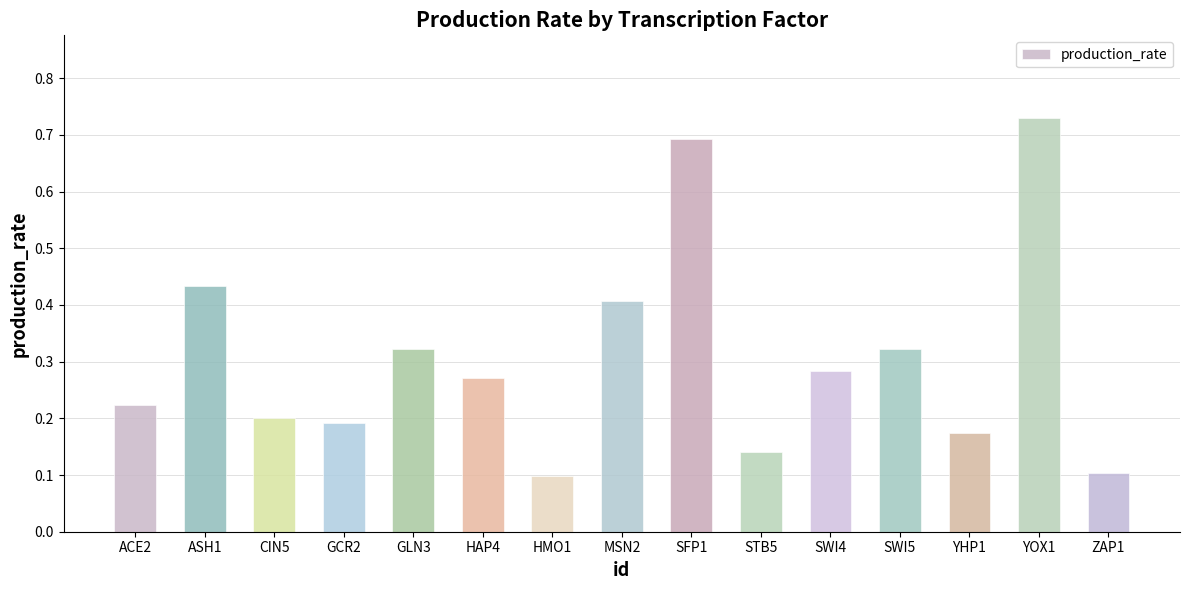

The value at YOX1 is 0.7. True or false?

True